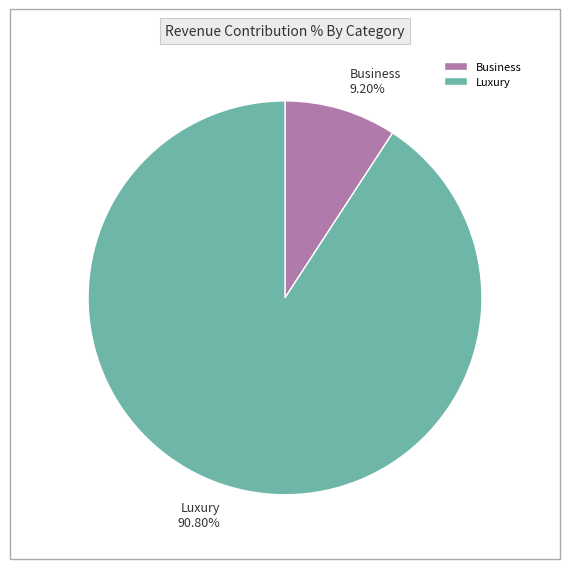

How many slices are in this pie chart?

2